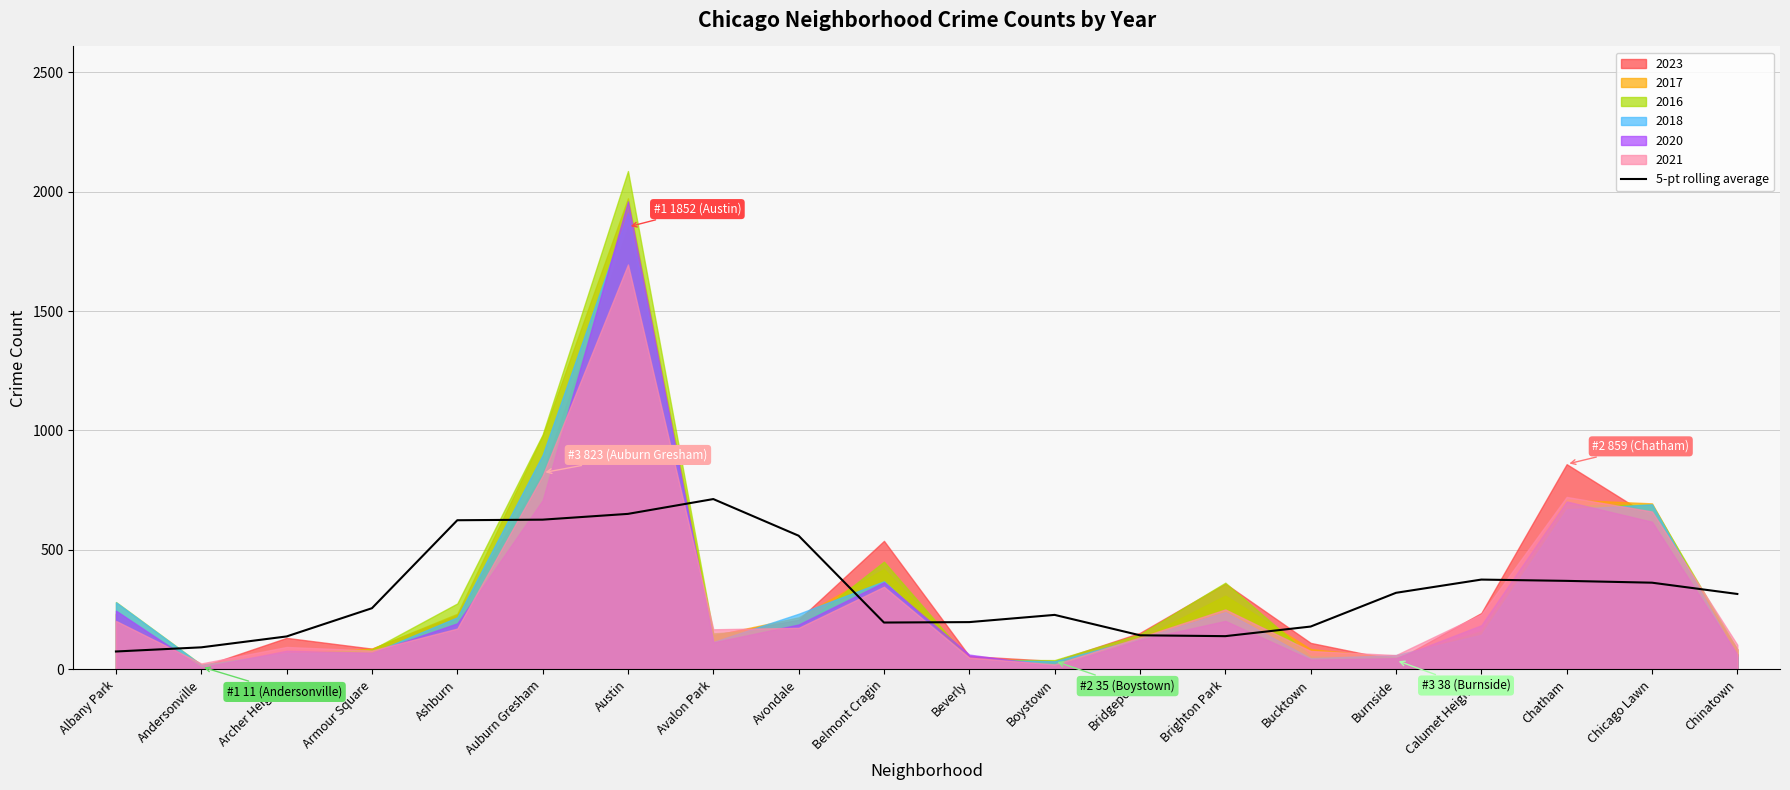

At which category does the data reach its first local peak?

Avalon Park